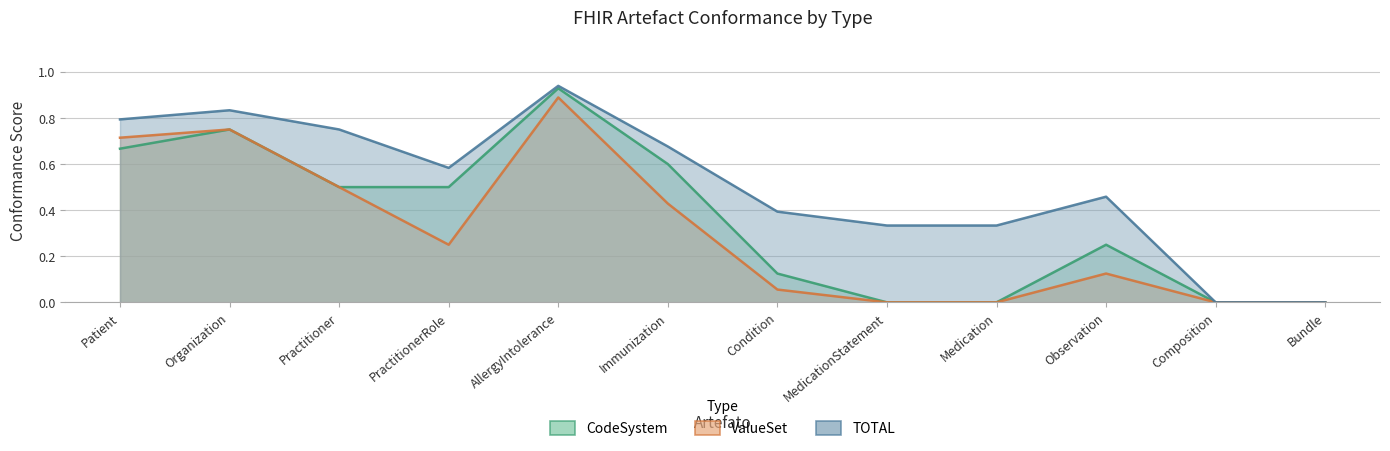

What is the sum of all ValueSet values?

3.7